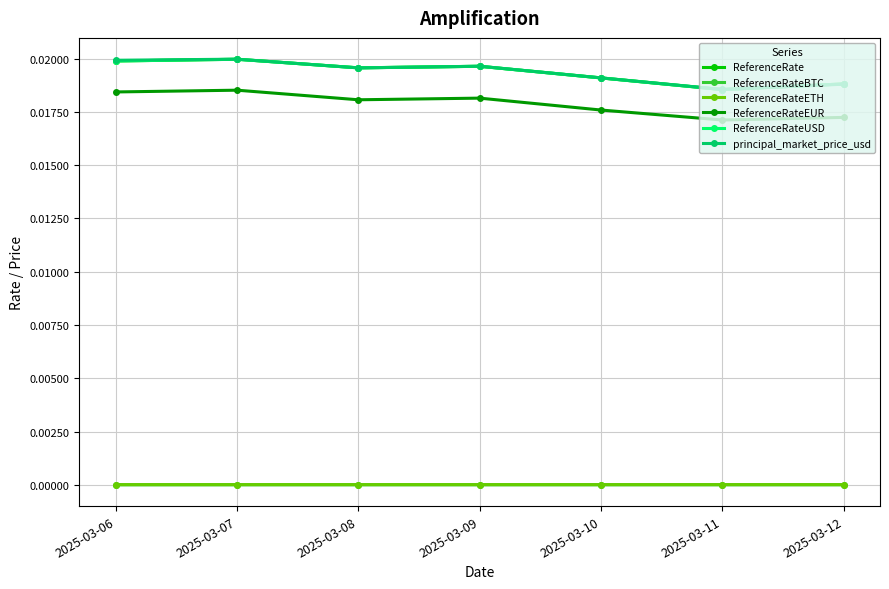

List the series in order of their peak value, lowest first.

ReferenceRateBTC, ReferenceRateETH, ReferenceRateEUR, ReferenceRate, ReferenceRateUSD, principal_market_price_usd